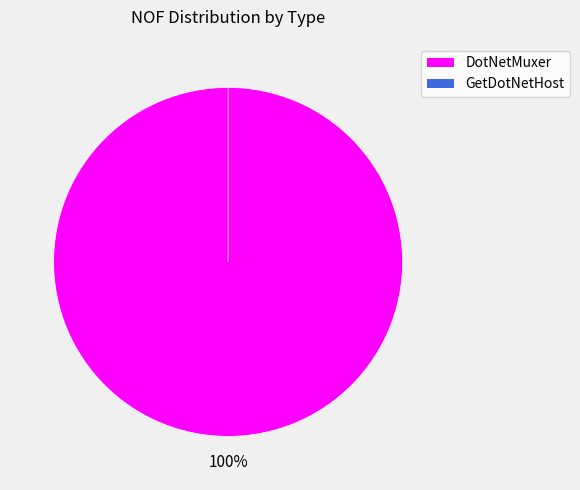

Is it true that GetDotNetHost is 10% of the pie?

False